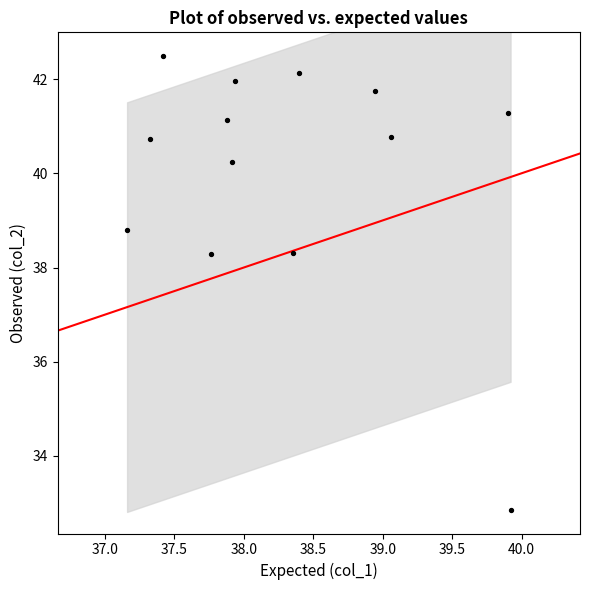

What is the range of Y values (max minus min)?

9.6